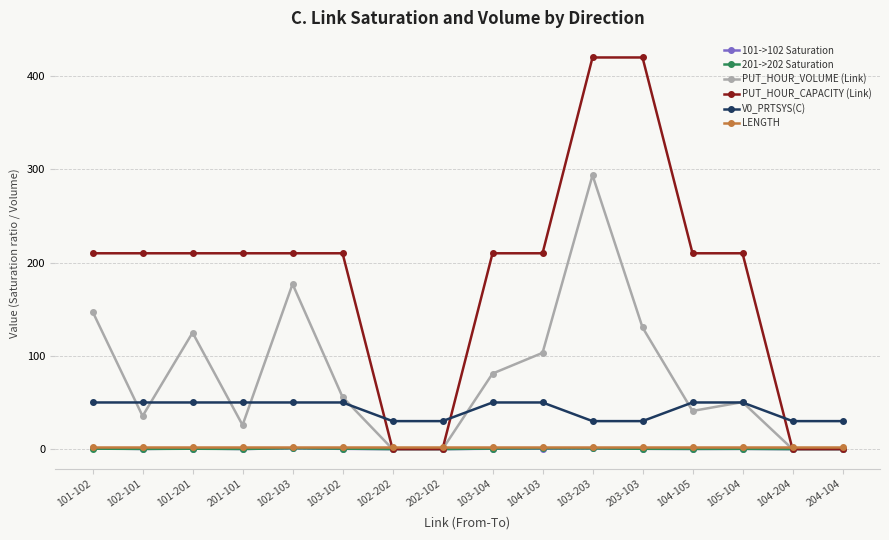

What is the label of the 12th point from the left?

203-103